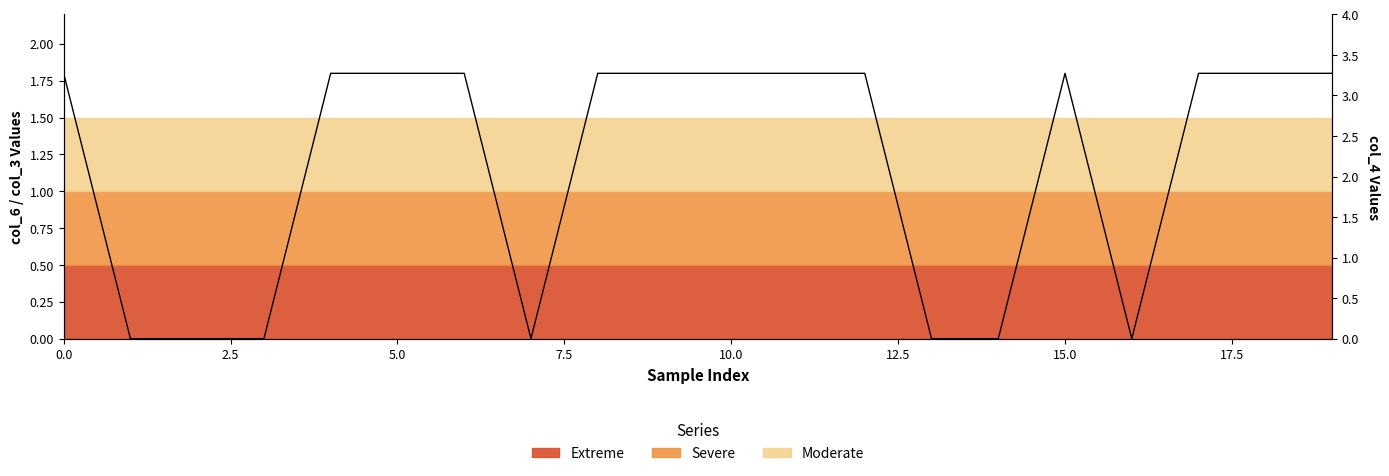

Which has a higher value, 15.0 or 11?

15.0